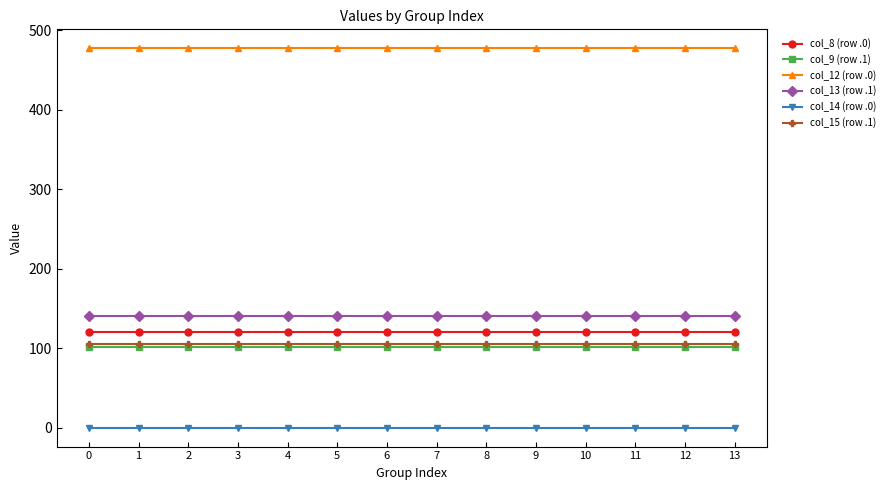

True or false: col_13 (row .1) and col_9 (row .1) intersect in this chart.

False